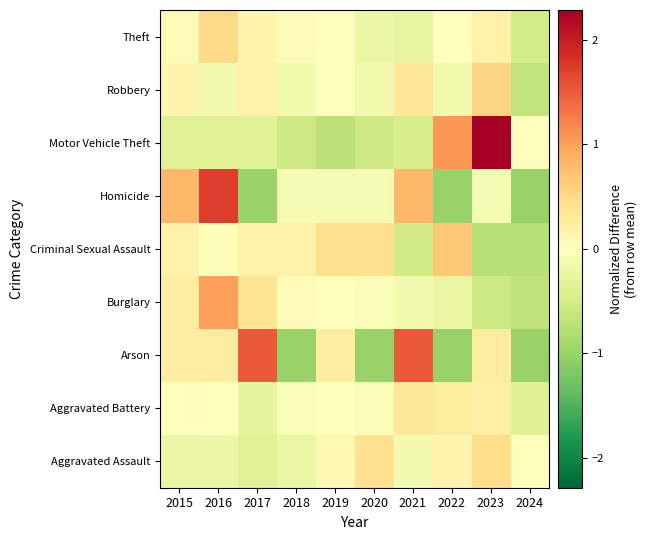

Reading left to right, transcribe all the data shown in this chart.

Aggravated Assault: 2015=-0.2	2016=-0.2	2017=-0.4	2018=-0.2	2019=0.1	2020=0.4	2021=-0.1	2022=0.2	2023=0.5	2024=-0.0
Aggravated Battery: 2015=0.0	2016=-0.0	2017=-0.3	2018=-0.1	2019=-0.0	2020=-0.1	2021=0.3	2022=0.3	2023=0.2	2024=-0.4
Arson: 2015=0.2	2016=0.2	2017=1.5	2018=-1.0	2019=0.2	2020=-1.0	2021=1.5	2022=-1.0	2023=0.2	2024=-1.0
Burglary: 2015=0.2	2016=1.0	2017=0.4	2018=0.1	2019=0.0	2020=-0.1	2021=-0.1	2022=-0.2	2023=-0.6	2024=-0.7
Criminal Sexual Assault: 2015=0.2	2016=-0.0	2017=0.2	2018=0.2	2019=0.4	2020=0.4	2021=-0.5	2022=0.7	2023=-0.8	2024=-0.8
Homicide: 2015=0.8	2016=1.7	2017=-1.0	2018=-0.1	2019=-0.1	2020=-0.1	2021=0.8	2022=-1.0	2023=-0.1	2024=-1.0
Motor Vehicle Theft: 2015=-0.4	2016=-0.4	2017=-0.3	2018=-0.5	2019=-0.7	2020=-0.5	2021=-0.5	2022=1.1	2023=2.3	2024=0.0
Robbery: 2015=0.1	2016=-0.1	2017=0.2	2018=-0.2	2019=0.0	2020=-0.2	2021=0.4	2022=-0.2	2023=0.6	2024=-0.7
Theft: 2015=0.1	2016=0.5	2017=0.1	2018=0.0	2019=0.0	2020=-0.2	2021=-0.3	2022=0.0	2023=0.2	2024=-0.5